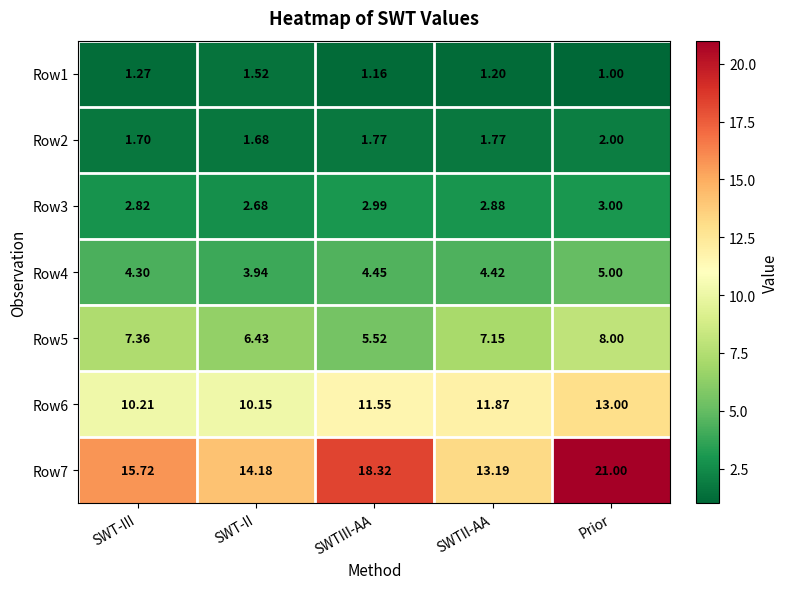

At which category is the sum across all series the highest?

Prior